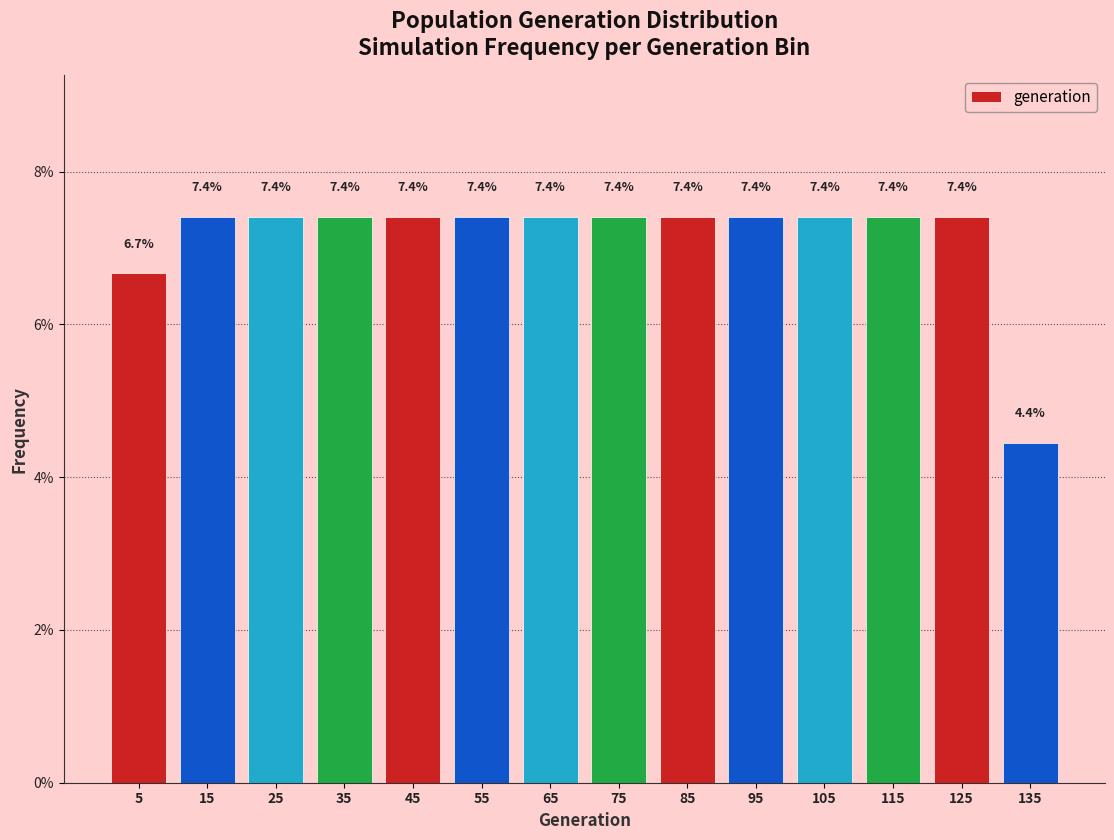

What is the height of the bar covering 20 to 30 on the x-axis?

7.4